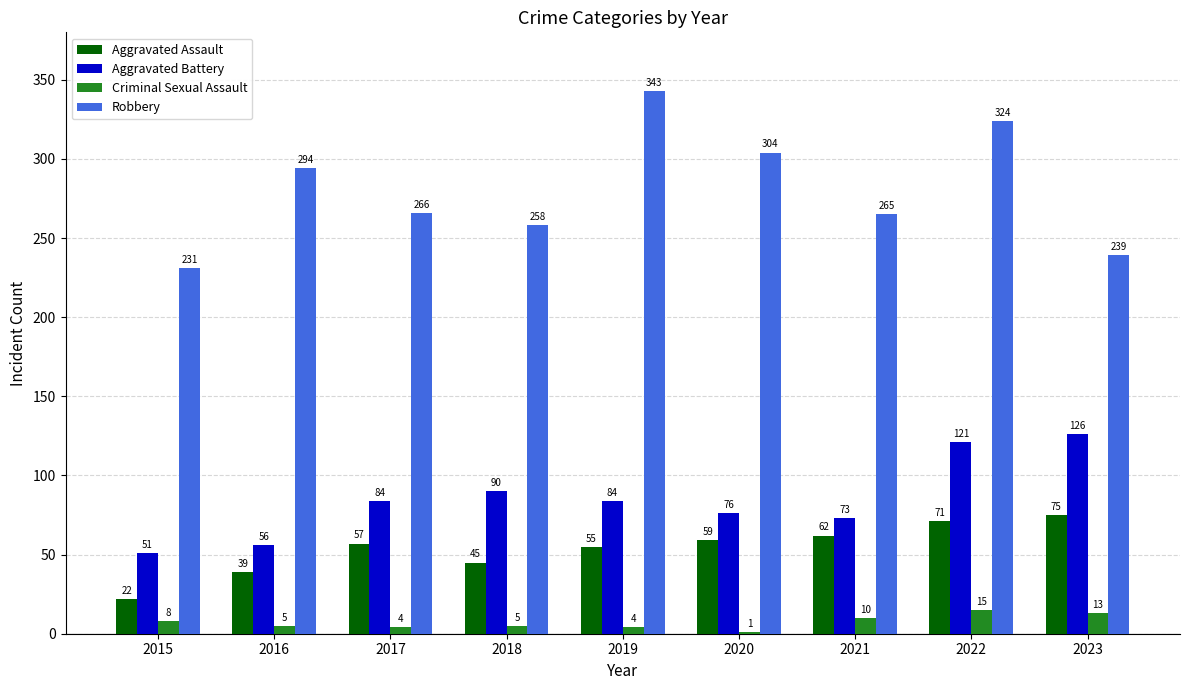

True or false: Aggravated Battery has a value of 30 at 2016.

False